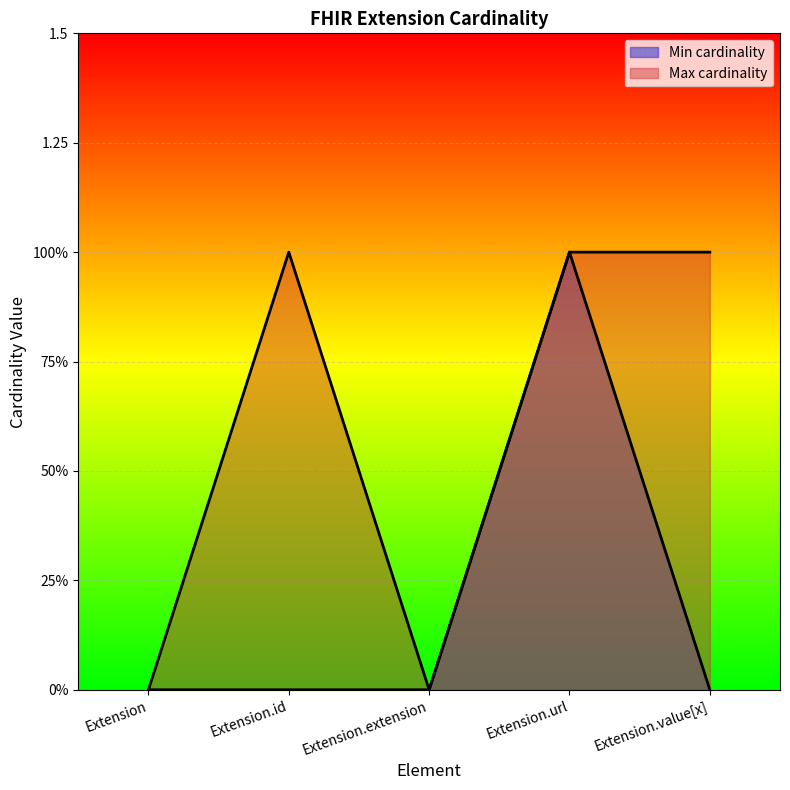

What is the sum of the Max cardinality values at Extension.url and Extension.value[x]?

2